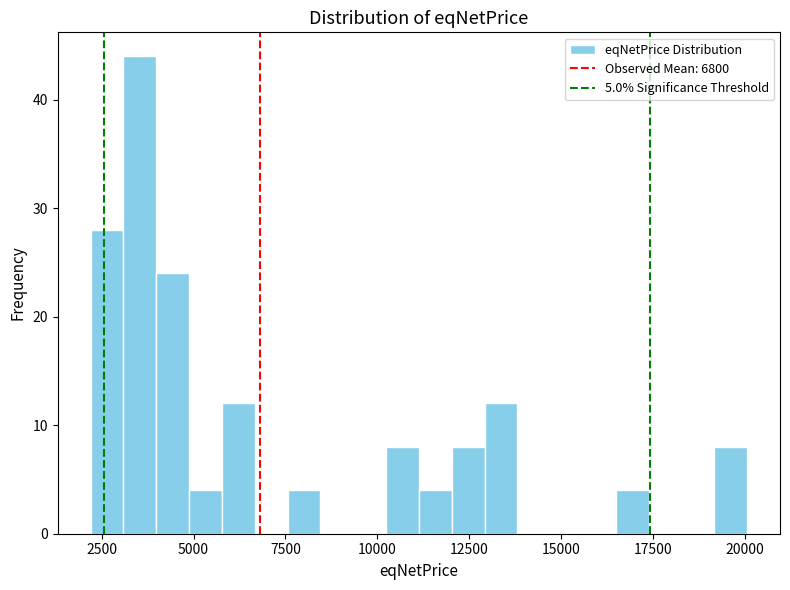

Read against the x-axis, roughly where is the centre of the tallest bar?

3500